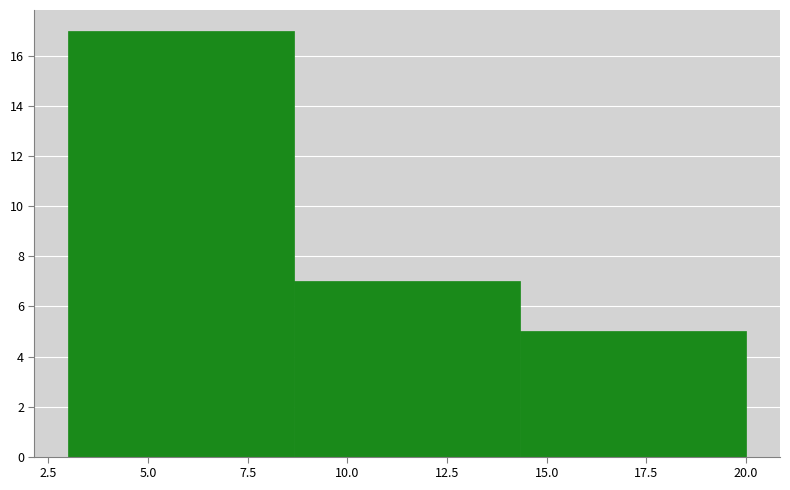

What is the height of the bar covering 14.5 to 20.0 on the x-axis? Neither the bar edges nor the heights are printed on the chart, so give them approximately, as read against the axes.

5